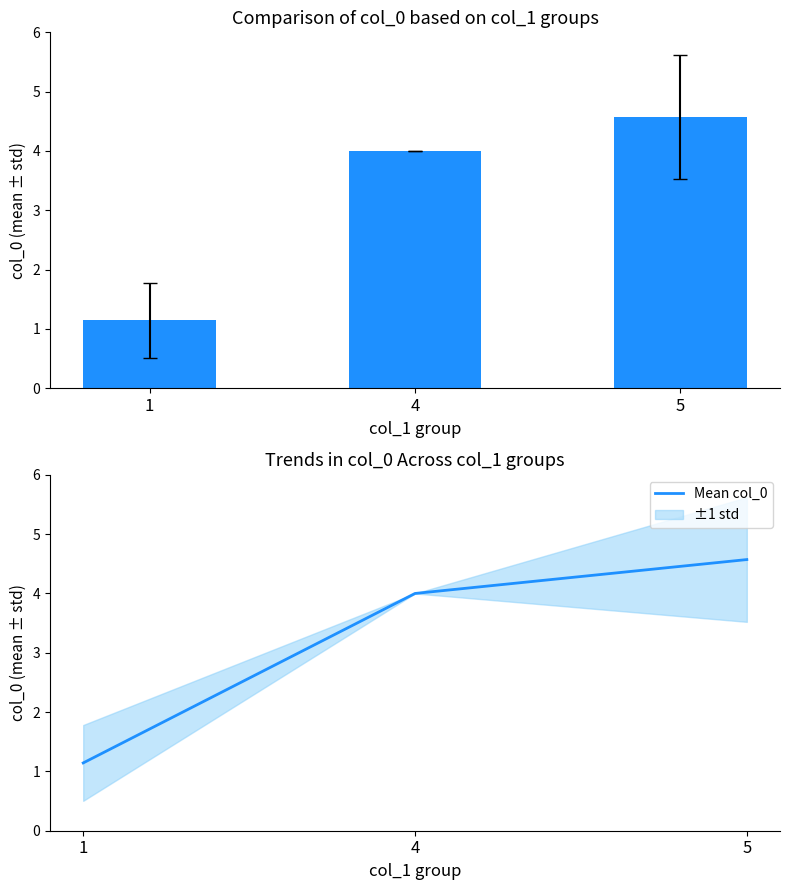

What is the value of the col_0 mean bar at the 1st from the left?

1.1